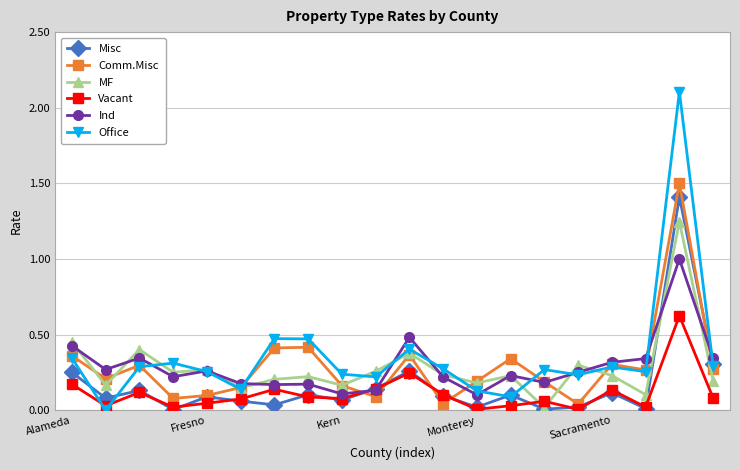

List the series in order of their peak value, lowest first.

Vacant, Ind, MF, Misc, Comm.Misc, Office